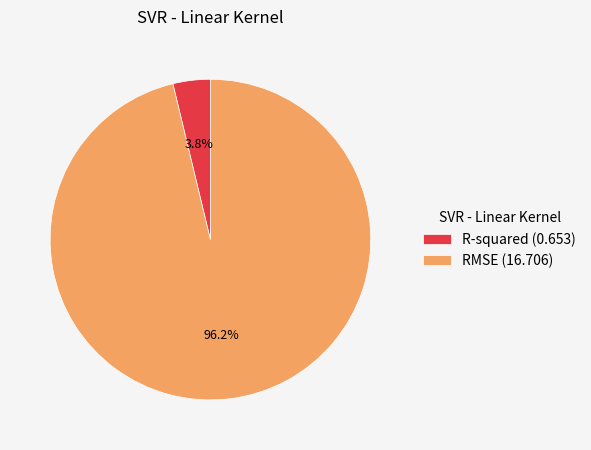

To the nearest percent, what is the difference between the largest and smallest slice percentages?

92%